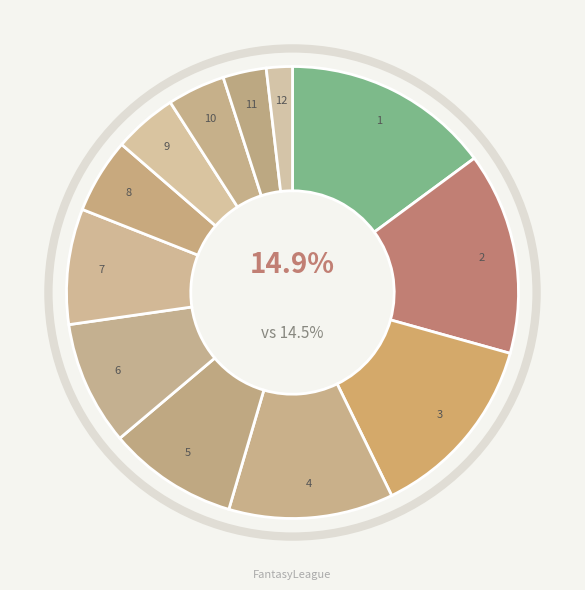

Does any single category account for the majority?

No